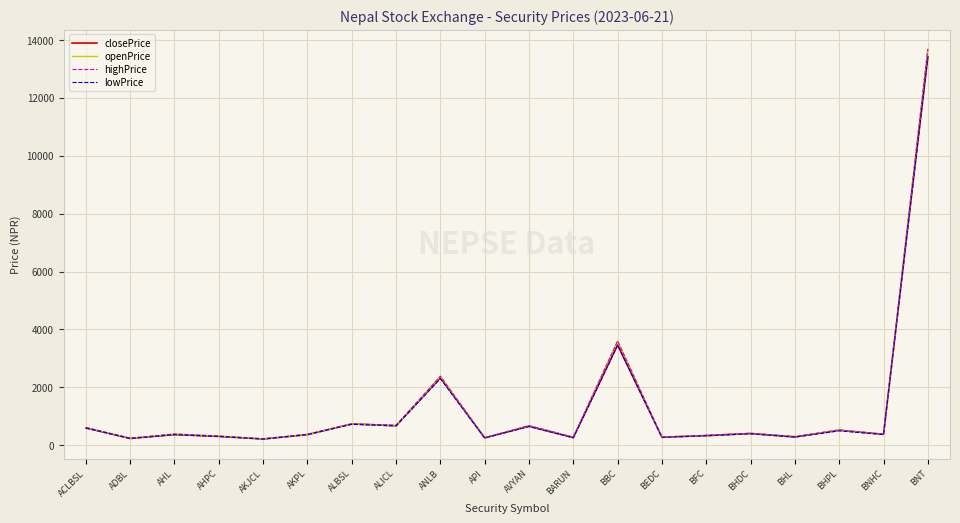

Read the lowPrice value at AHPC.

298.0